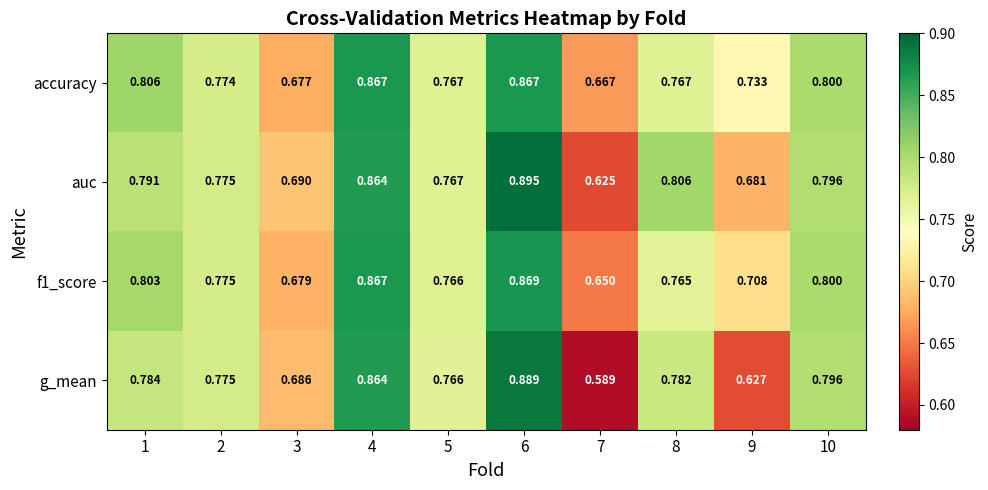

Between 3 and 5, which series saw the biggest shift?

accuracy